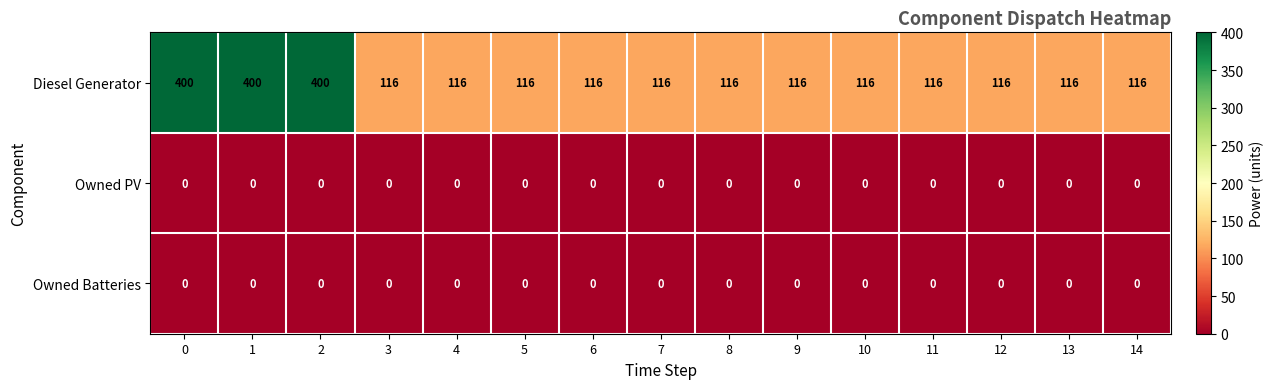

What is the total value across all series at 8?

116